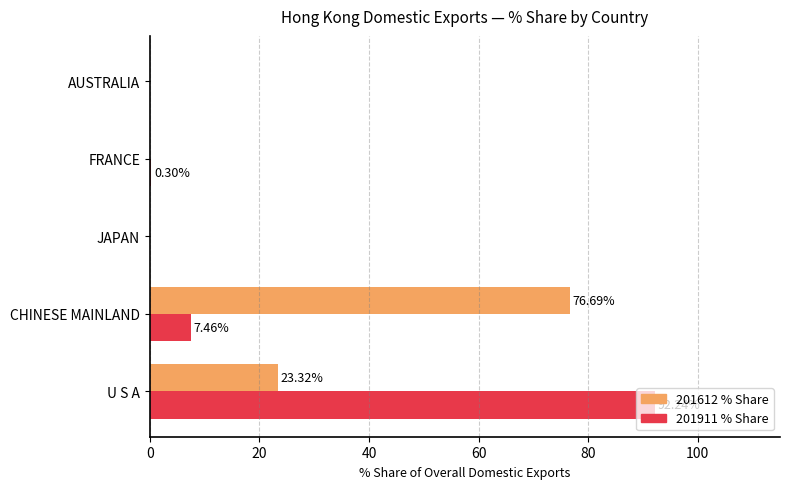

What is the total value across all series at FRANCE?

0.3